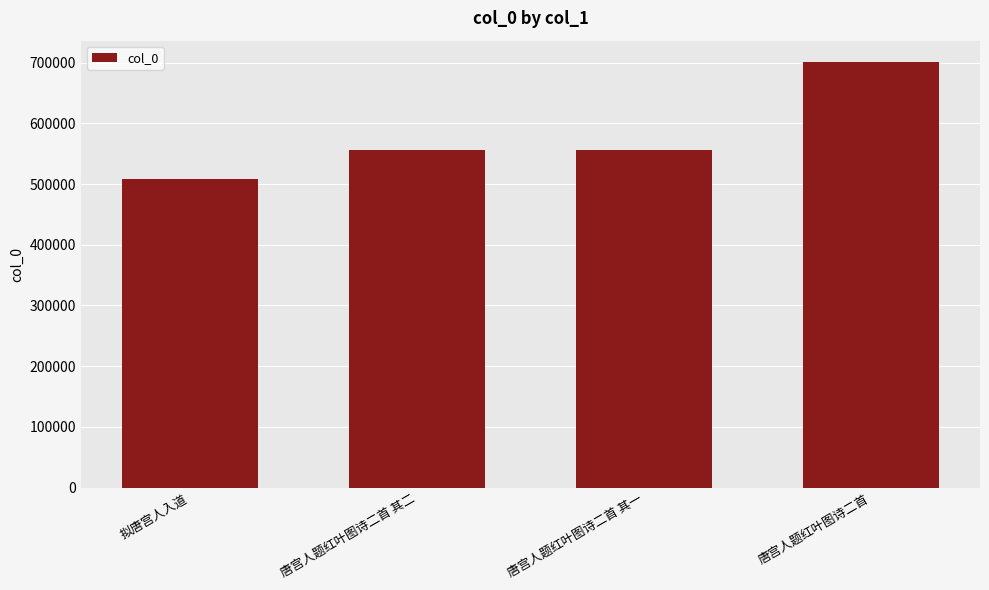

What is the approximate value at 拟唐宫人入道?

507856